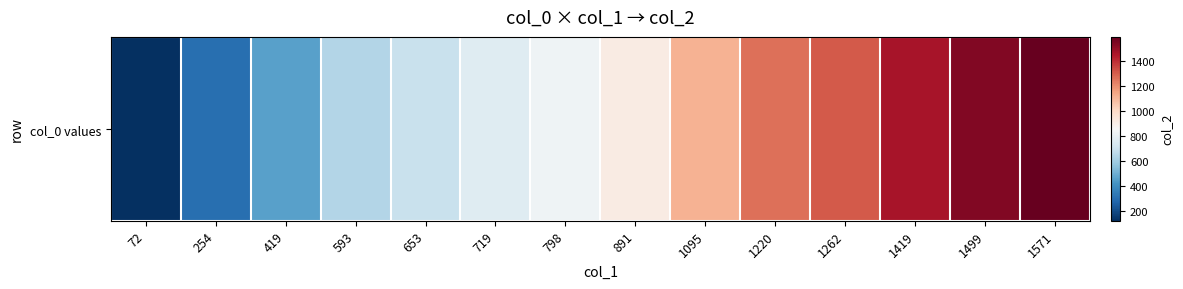

What is the change in value from 419 to 1419?

+1008